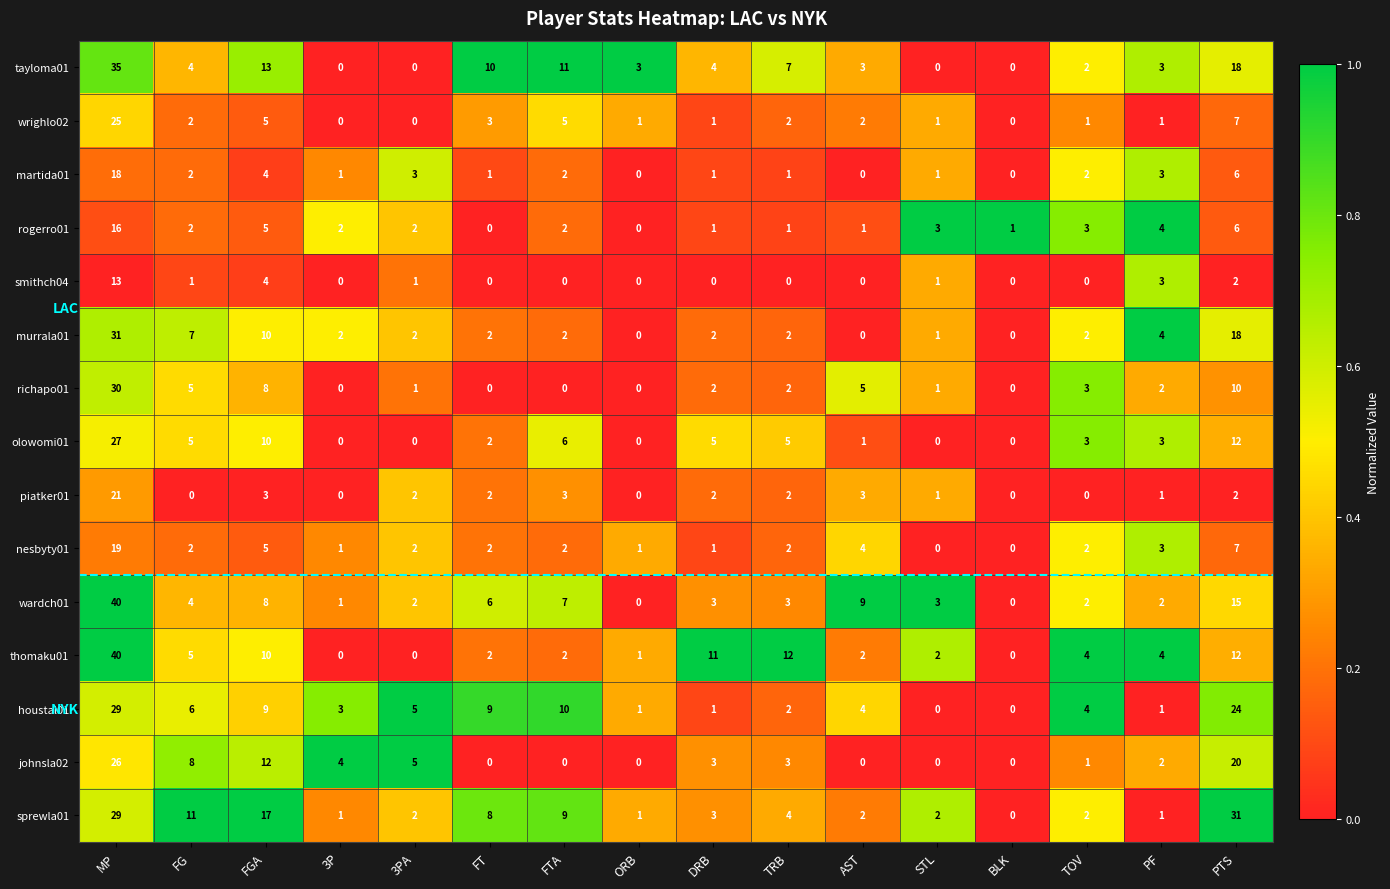

At which label does houstal01 first exceed 4?

MP